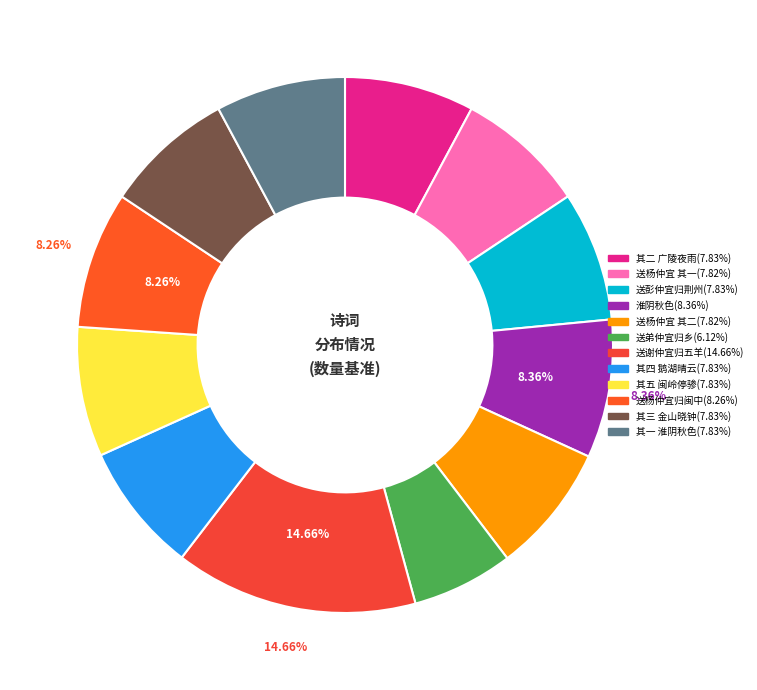

Which category has the biggest portion of the pie?

送谢仲宜归五羊